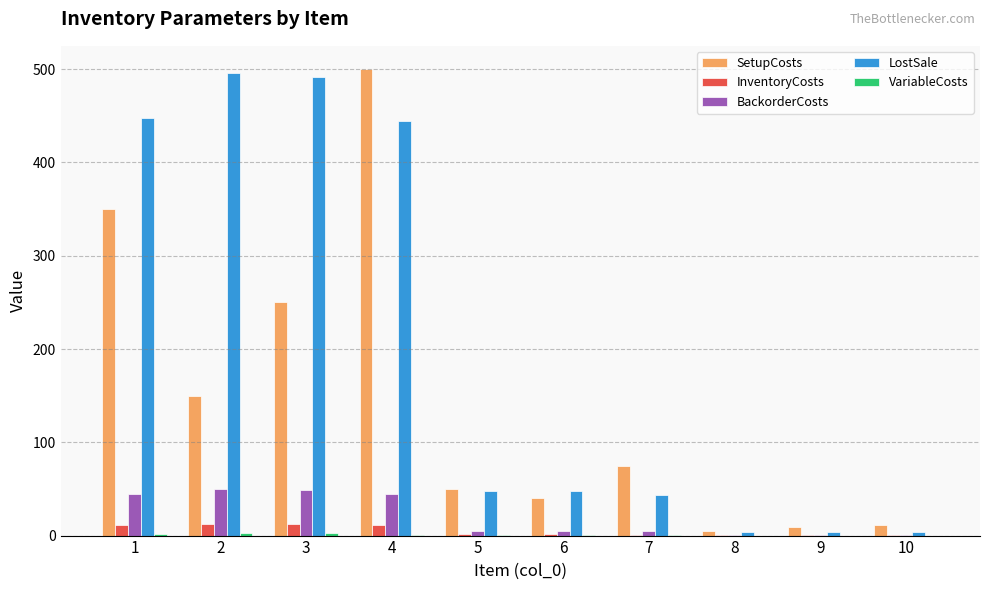

How many groups of bars are there?

10